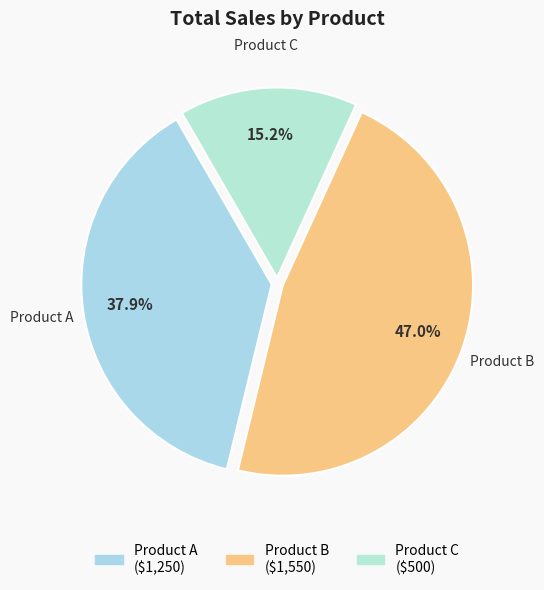

To the nearest percent, what percentage of the pie is Product C?

15%